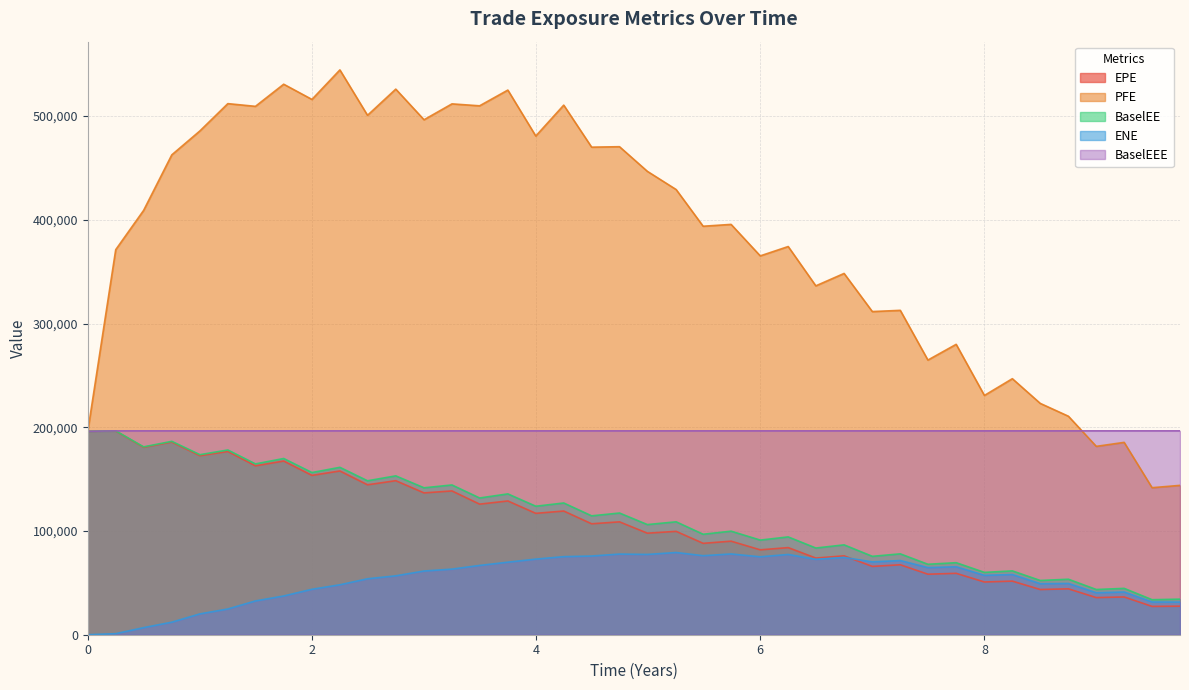

True or false: PFE and ENE intersect in this chart.

False